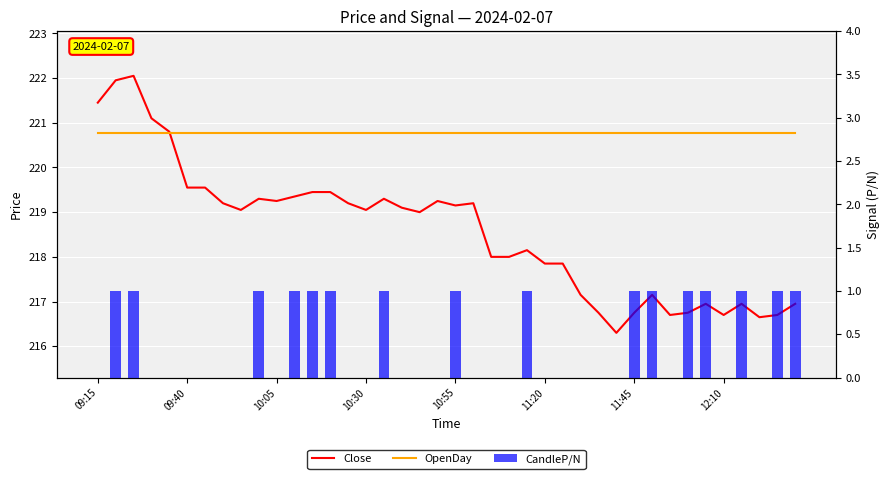

What is the sum of all Close values?

8743.0